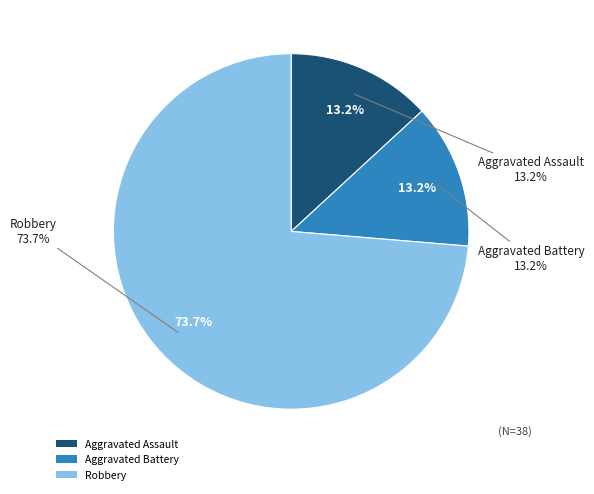

Which slice is the smallest?

Aggravated Battery